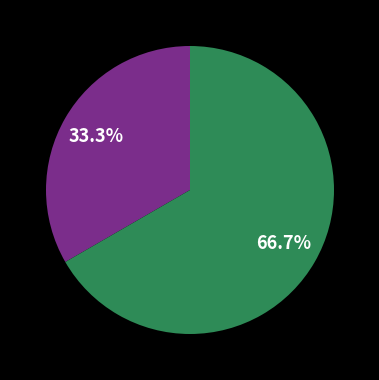

Does any single category account for the majority?

Yes